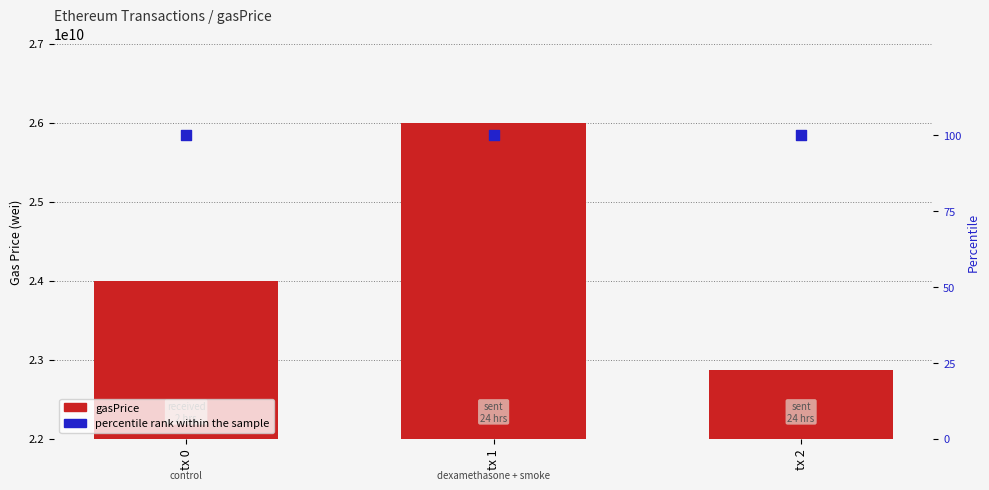

Which series reaches the minimum Y coordinate?

percentile rank within the sample